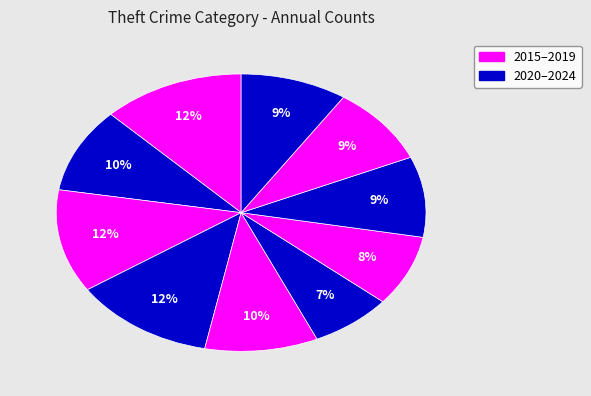

How many slices are in this pie chart?

10